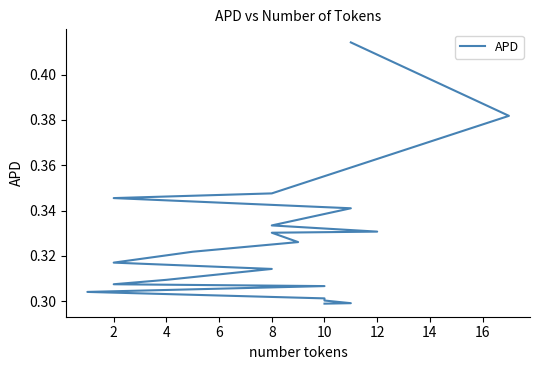

How many values are between 0 and 1?

20